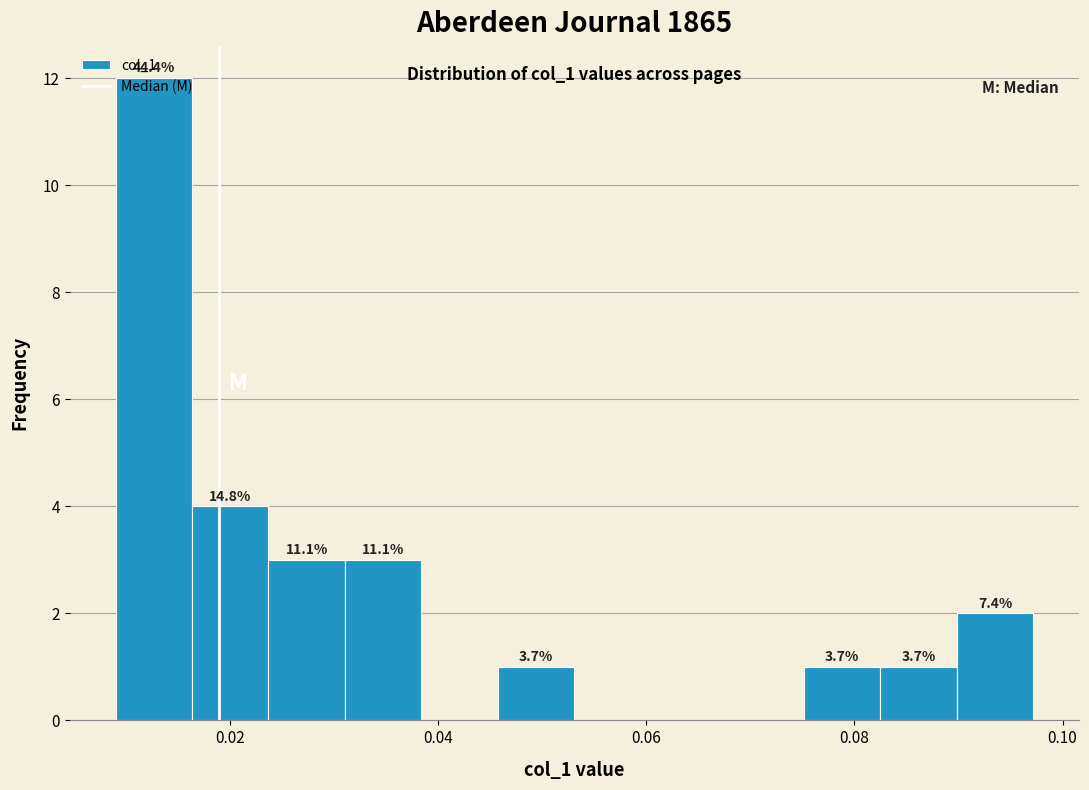

Read against the x-axis, roughly where is the centre of the tallest bar?

0.012